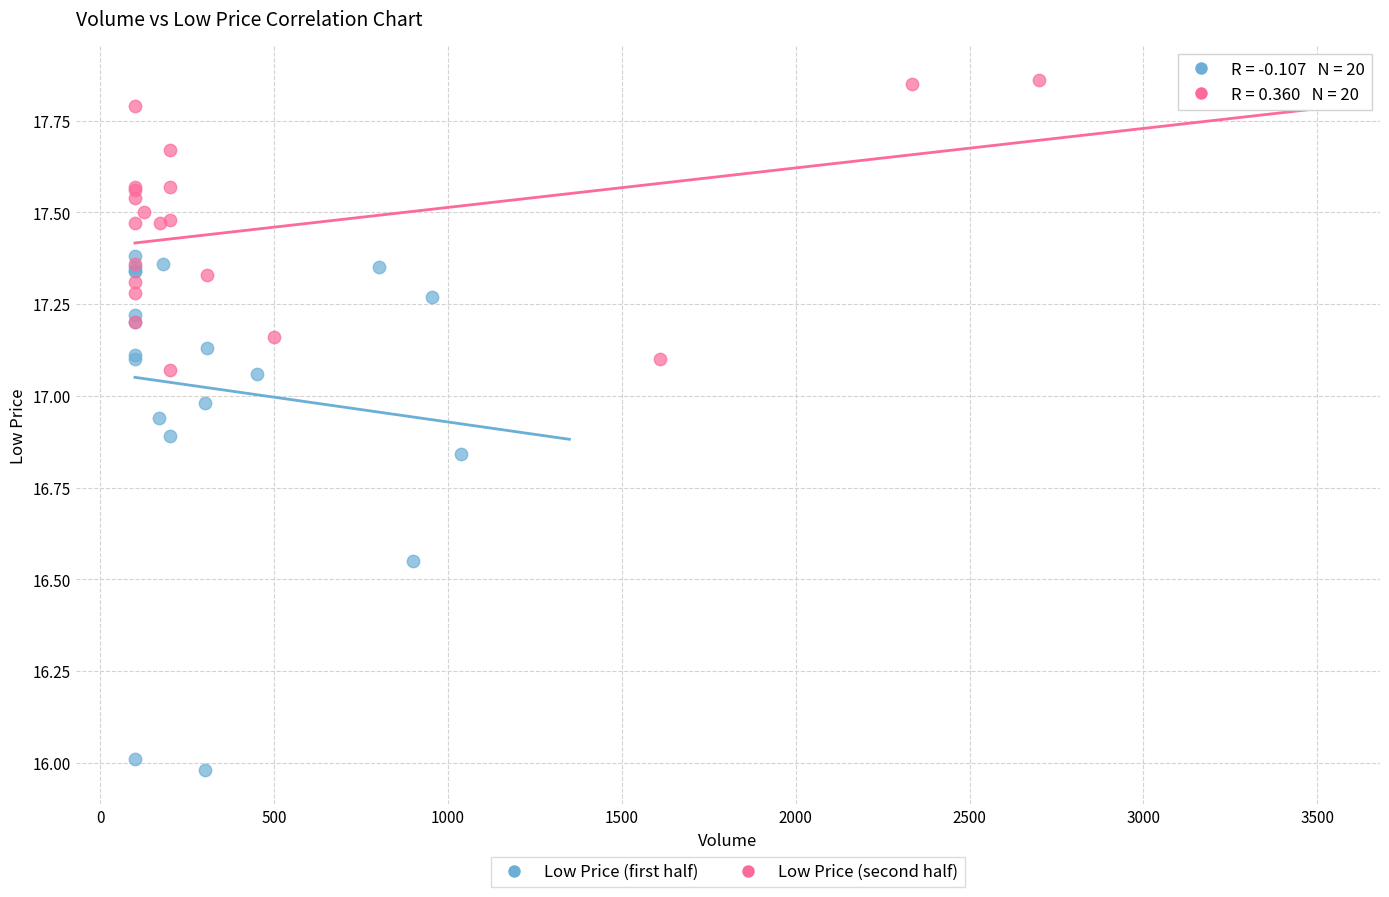

Which series has the widest spread of Y values?

Low Price (first half)